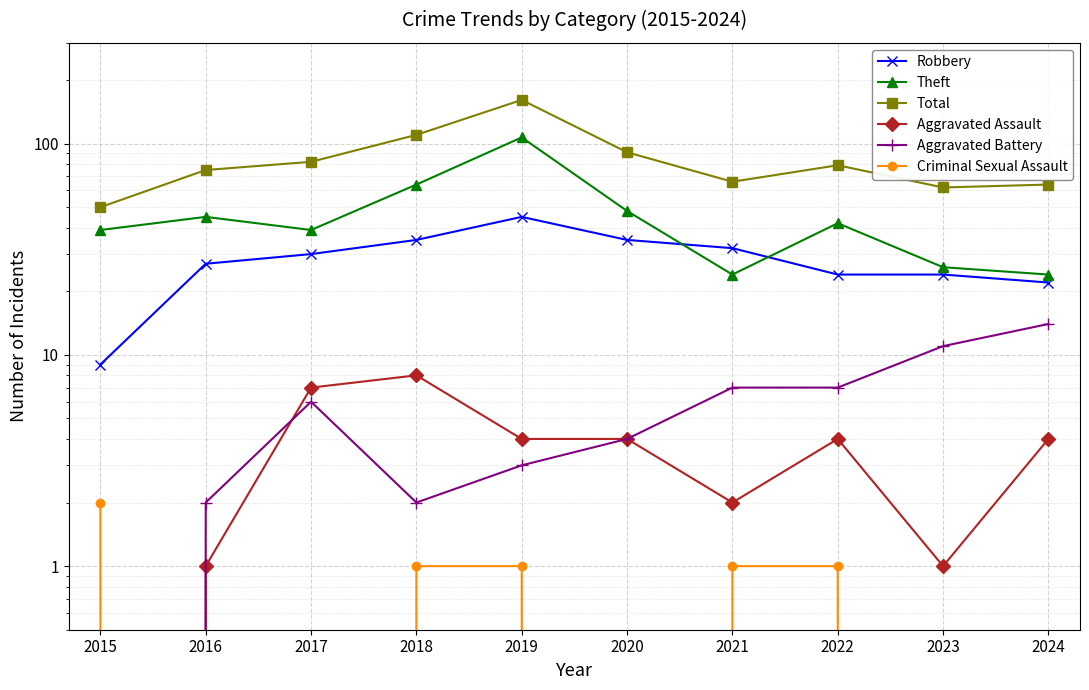

At which label does Aggravated Assault first exceed 4?

2017